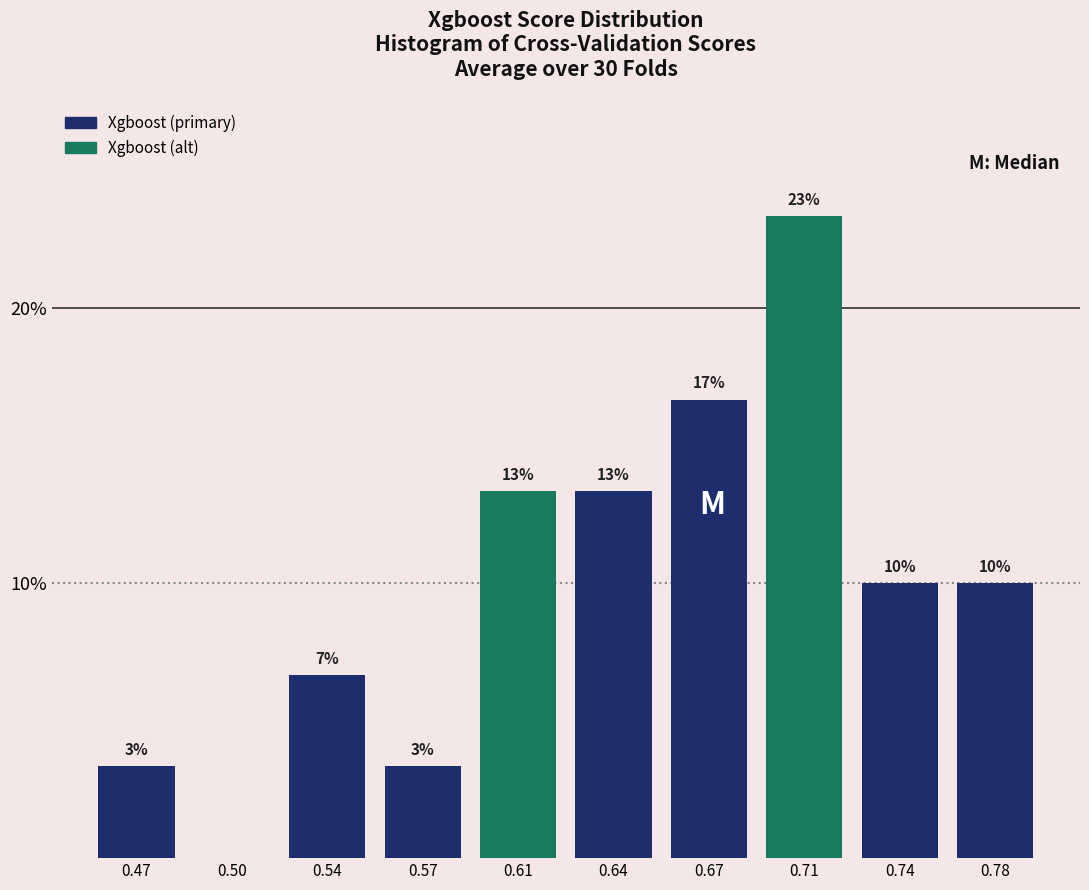

Are the bars horizontal?

No